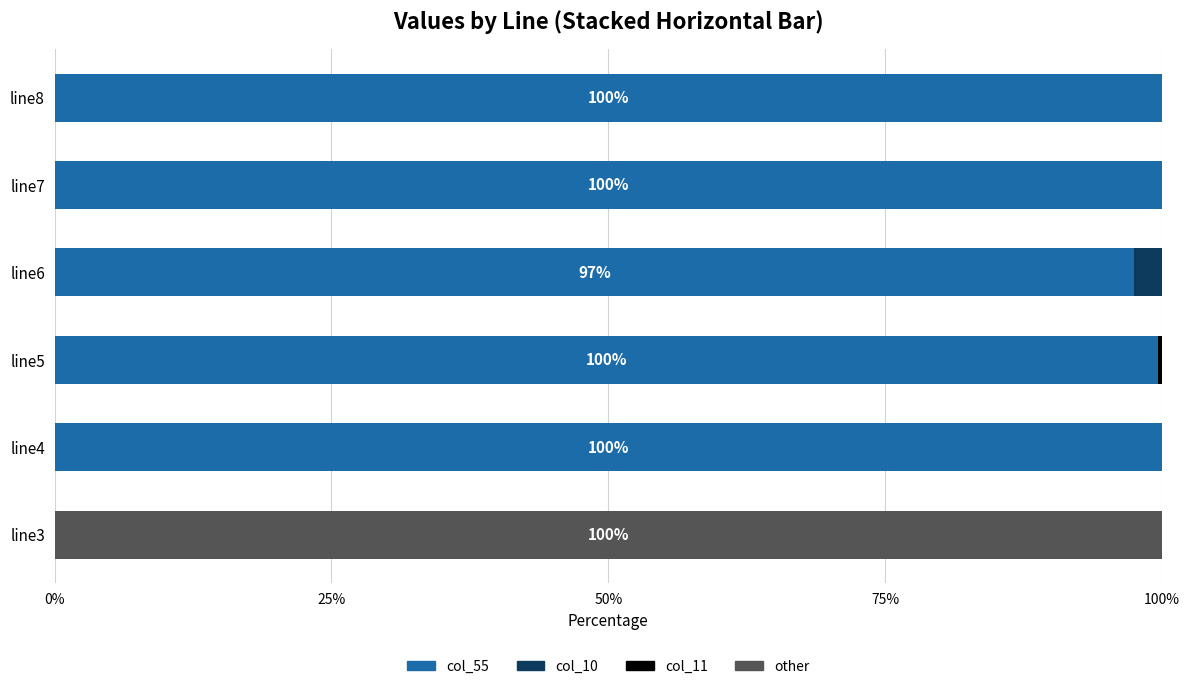

Count the number of categories in the chart.

6